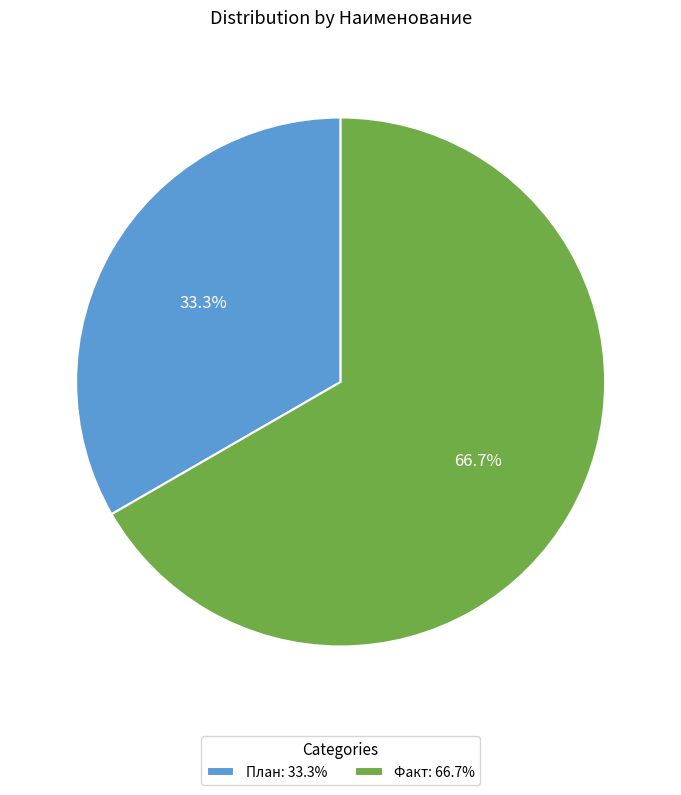

True or false: План accounts for 33% of the total.

True